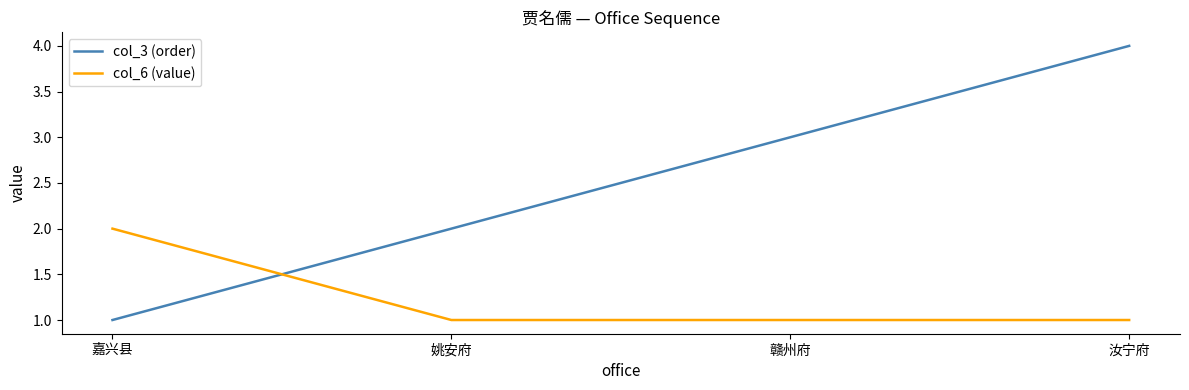

What is the difference between the maximum and second lowest values in the col_6 (value) series?

1